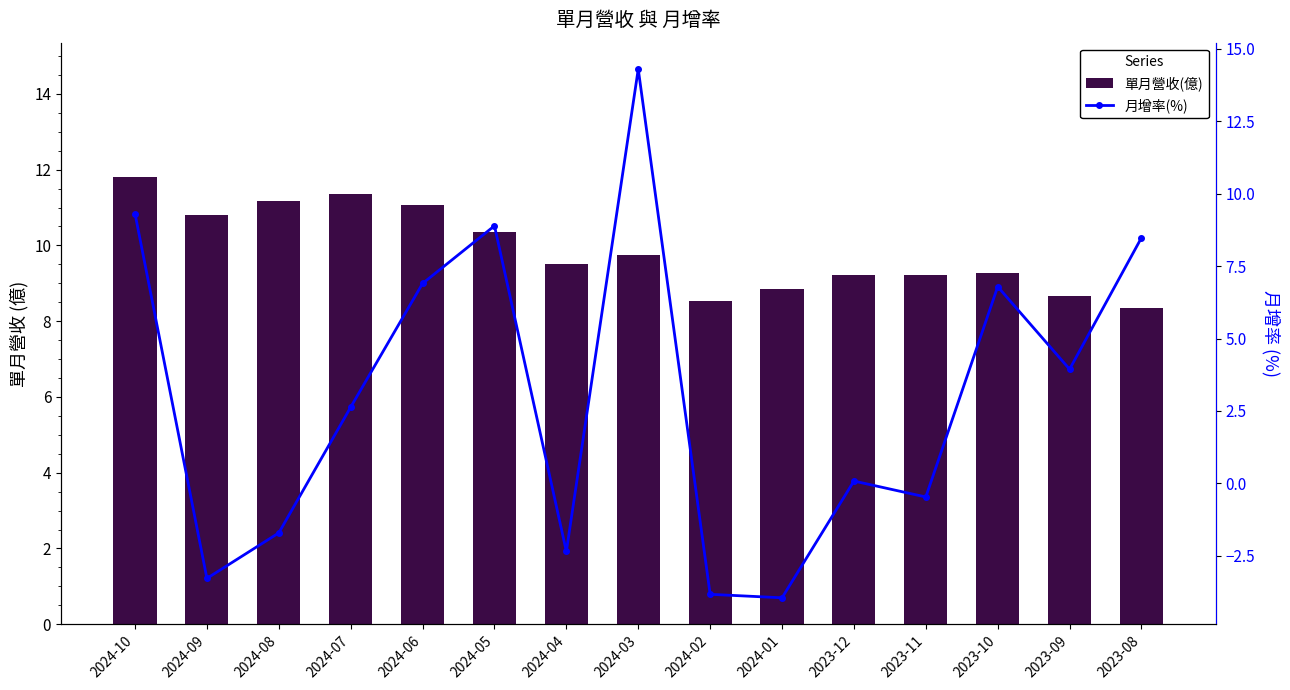

What is the difference between the maximum and minimum values in the 單月營收(億) series?

3.5